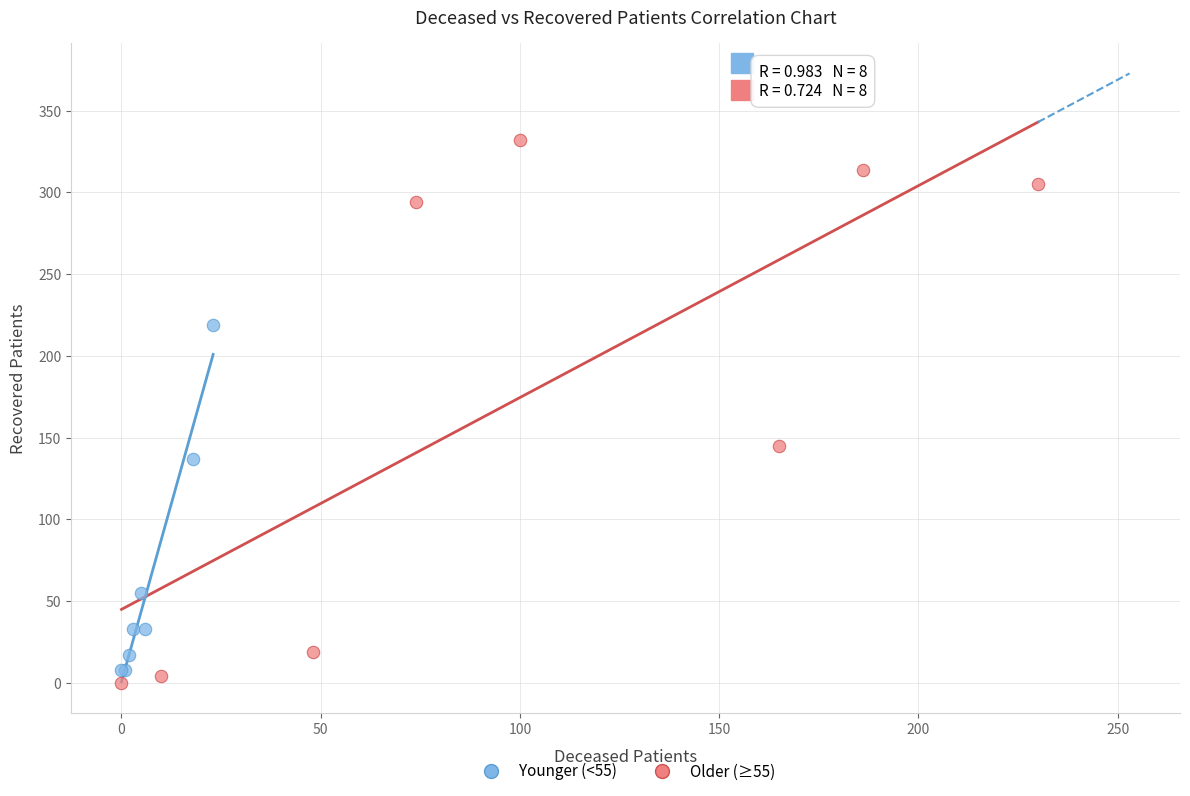

Which series reaches the maximum Y coordinate?

Older (≥55)